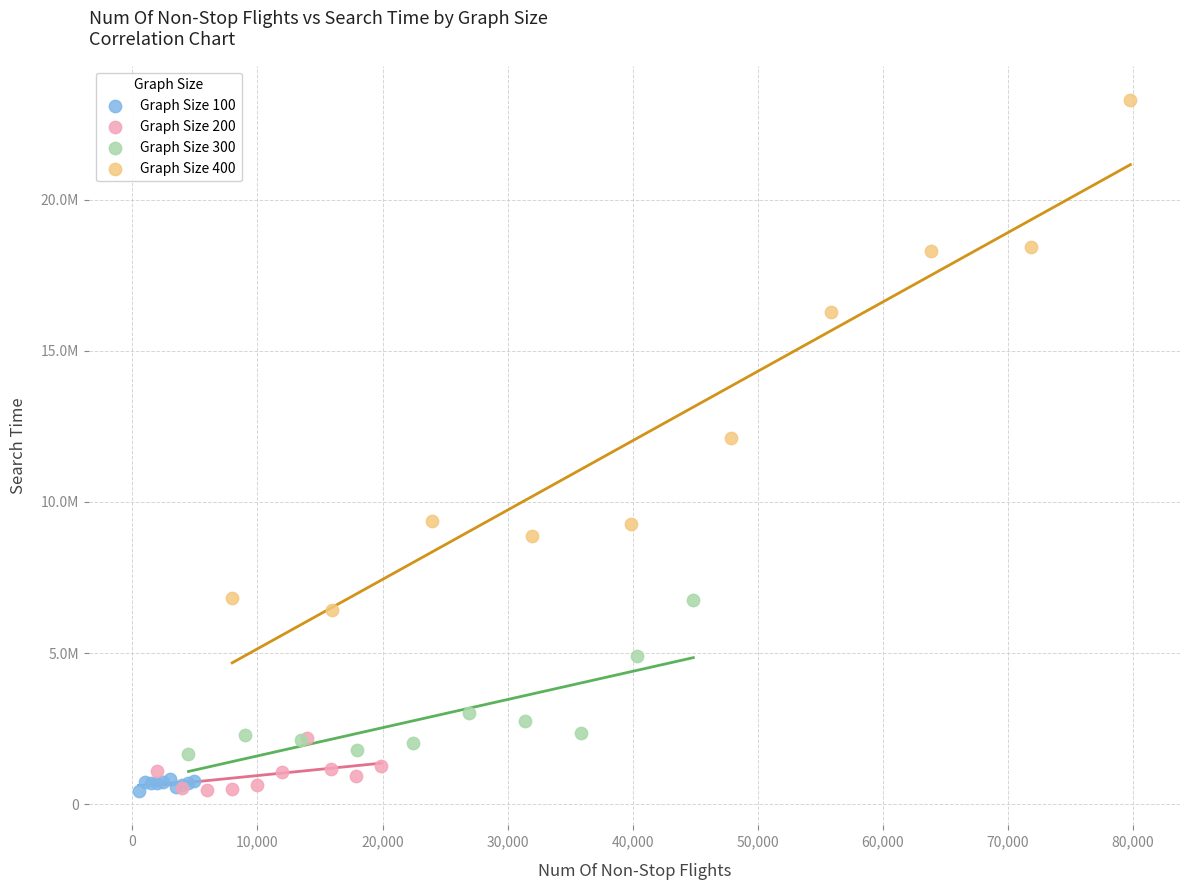

Which series has the widest spread of Y values?

Graph Size 400